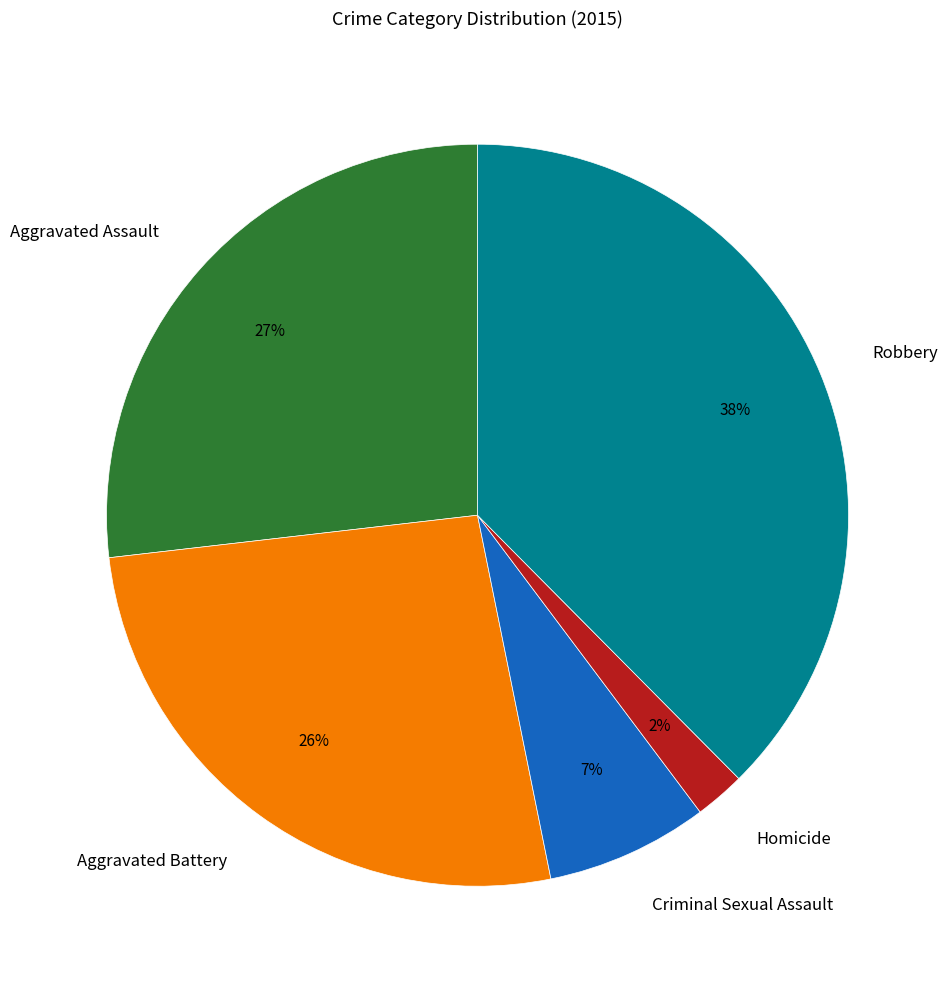

What is the ratio of the value at Aggravated Assault to the value at Aggravated Battery?

1.0